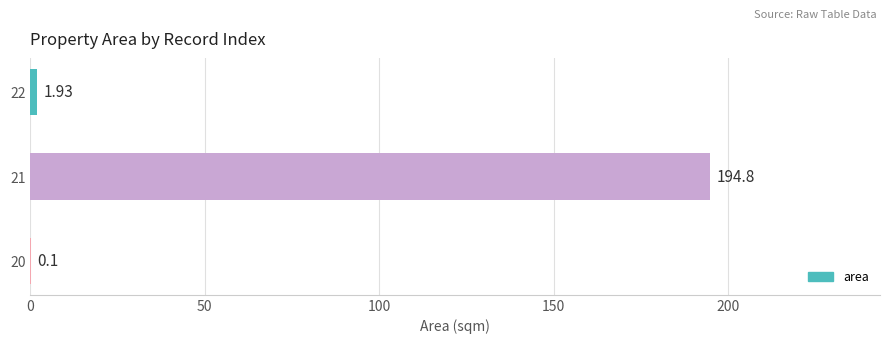

What is the sum of all values?

196.8